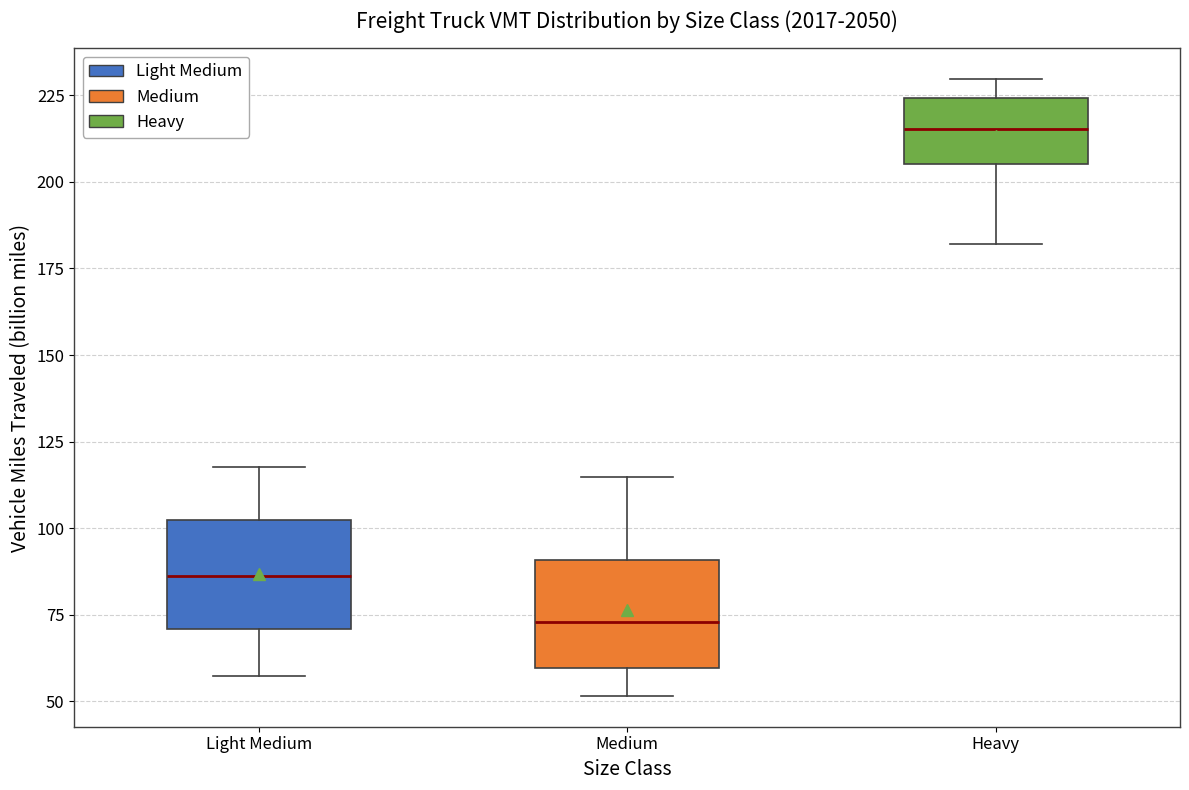

Which box's median line is the highest?

Heavy